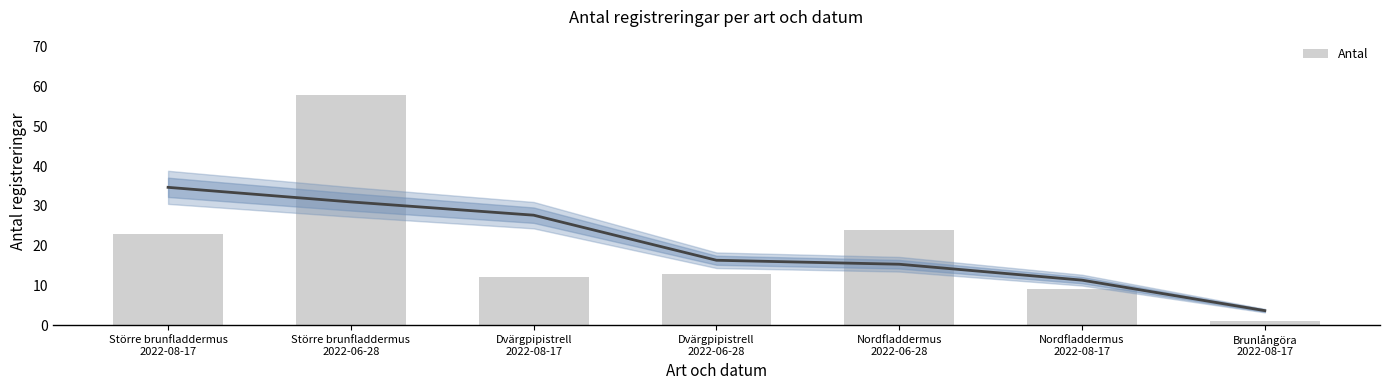

Rank the categories by value from highest to lowest.

Större brunfladdermus
2022-06-28, Nordfladdermus
2022-06-28, Större brunfladdermus
2022-08-17, Dvärgpipistrell
2022-06-28, Dvärgpipistrell
2022-08-17, Nordfladdermus
2022-08-17, Brunlångöra
2022-08-17